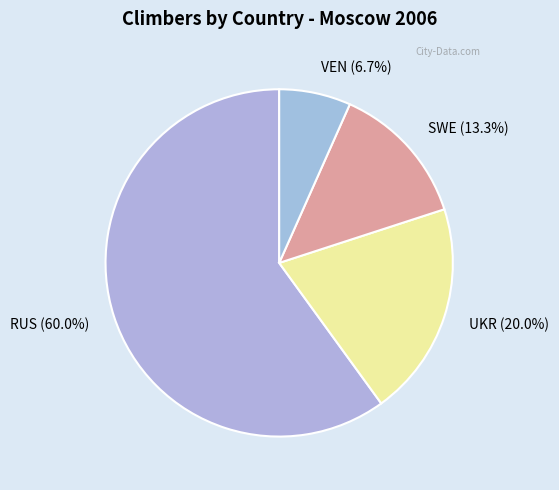

To the nearest percent, what is the combined percentage of UKR and RUS?

80%